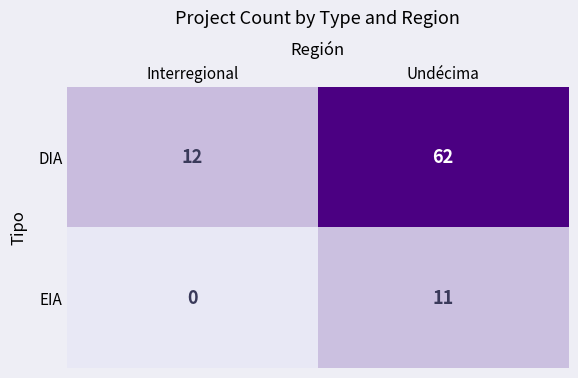

Reading right to left, list all the values displayed in this chart.

DIA: 62	12
EIA: 11	0